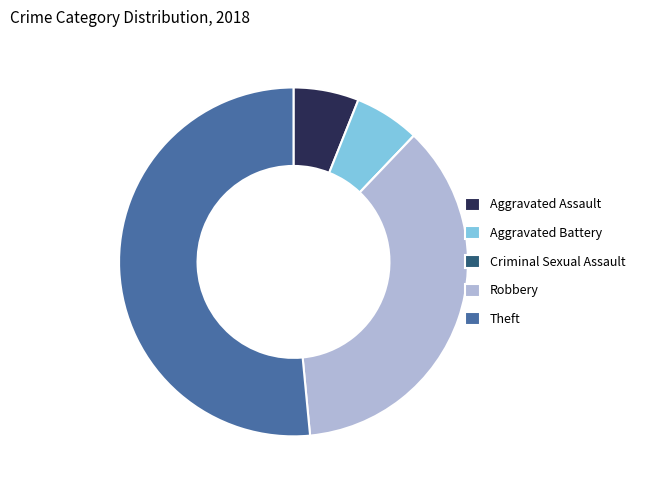

True or false: Aggravated Assault accounts for 6% of the total.

True